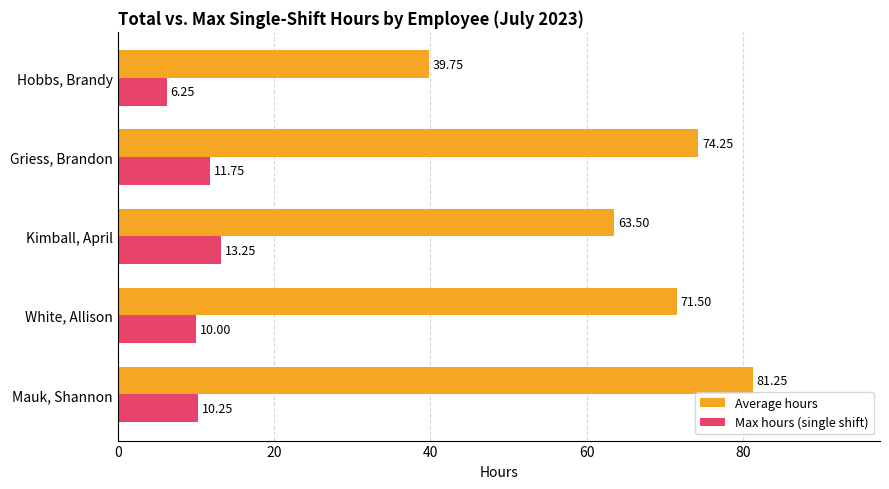

What is the total value across all series at Hobbs, Brandy?

46.0